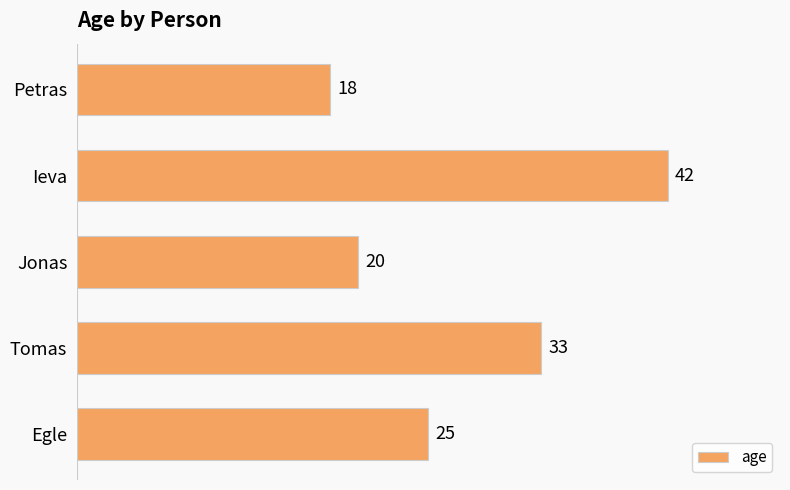

True or false: the data shows 48 at Tomas.

False